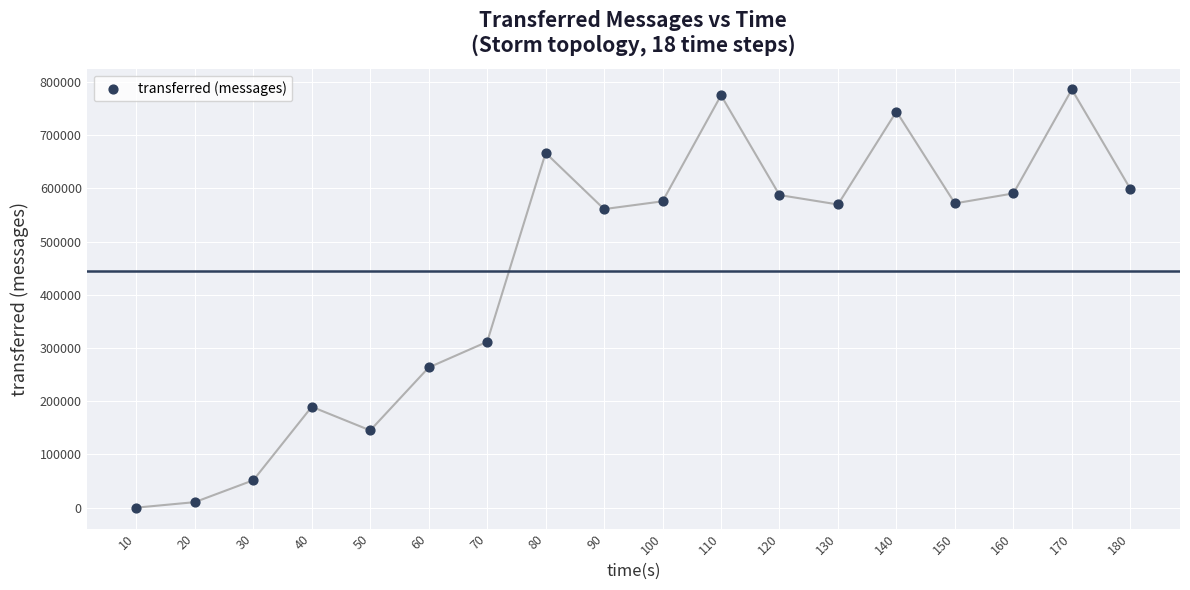

What is the range of X values (max minus min)?

170